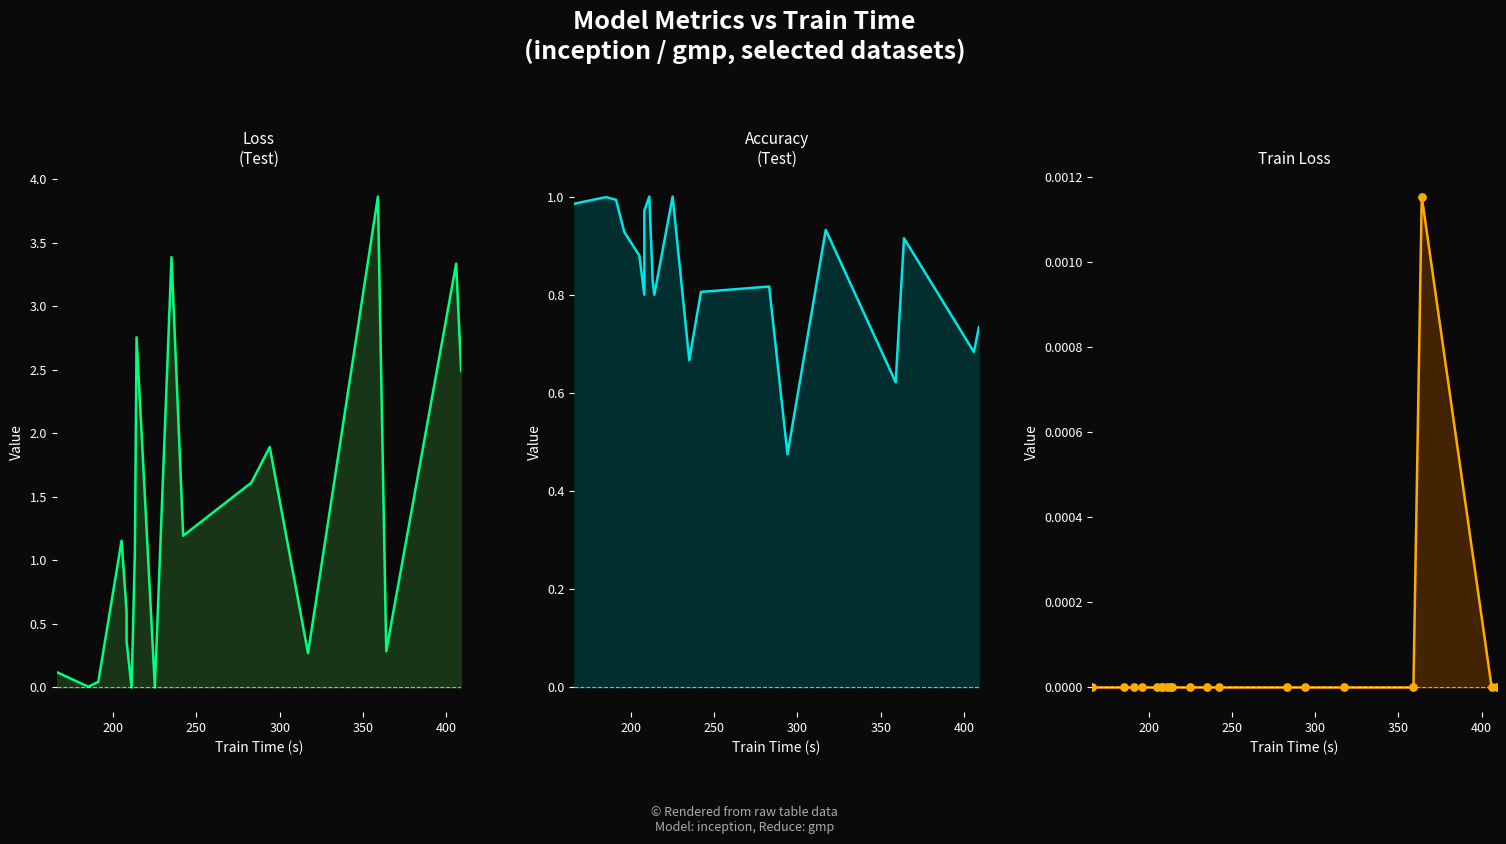

At how many categories does at least one series exceed 3?

3